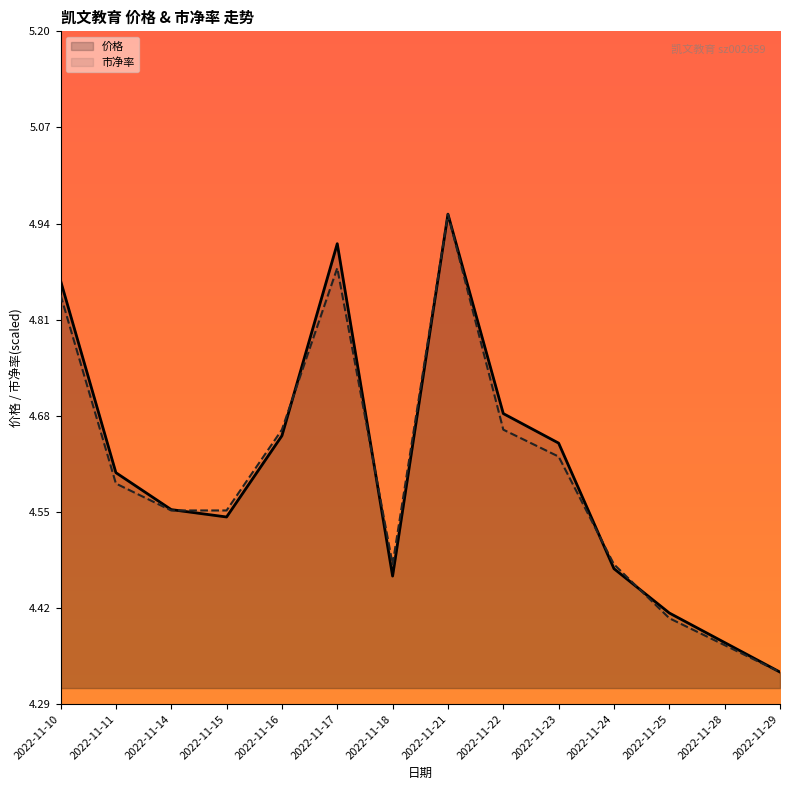

What is the value of the 价格 point at the 3rd from the left?

4.5